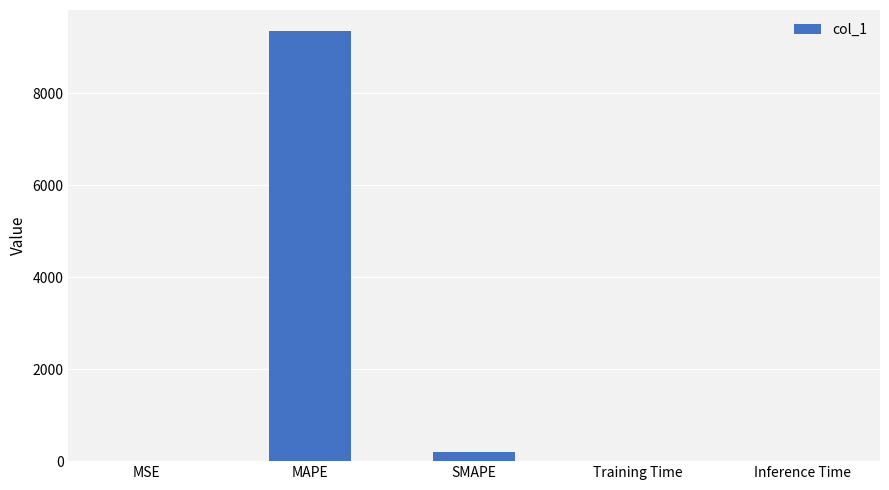

What is the sum of all values?

9541.6